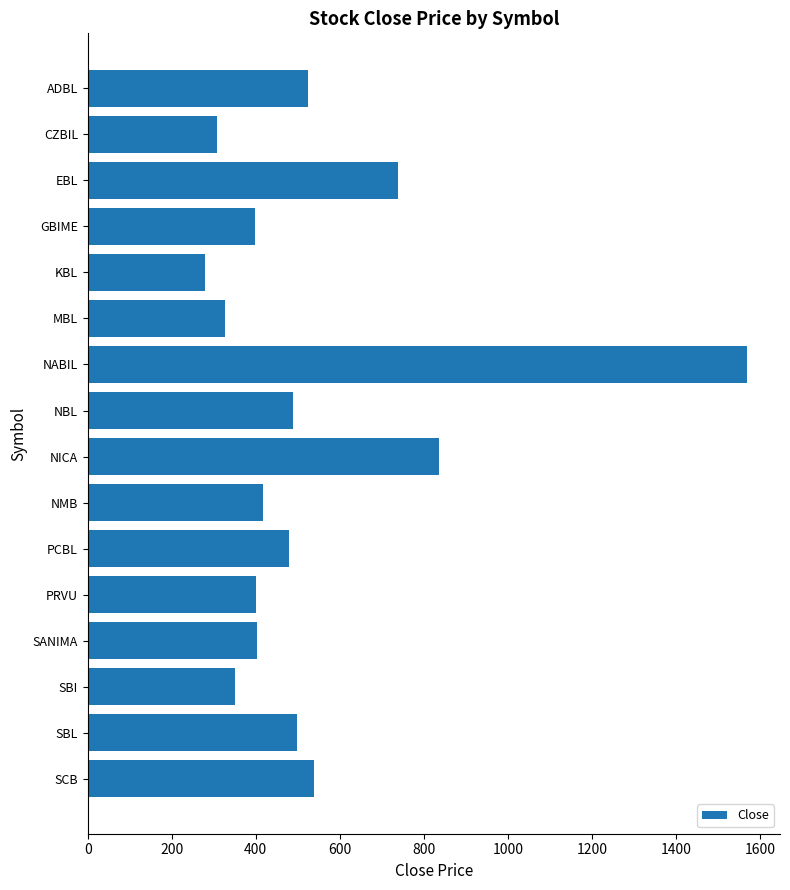

Between ADBL and MBL, which is larger?

ADBL